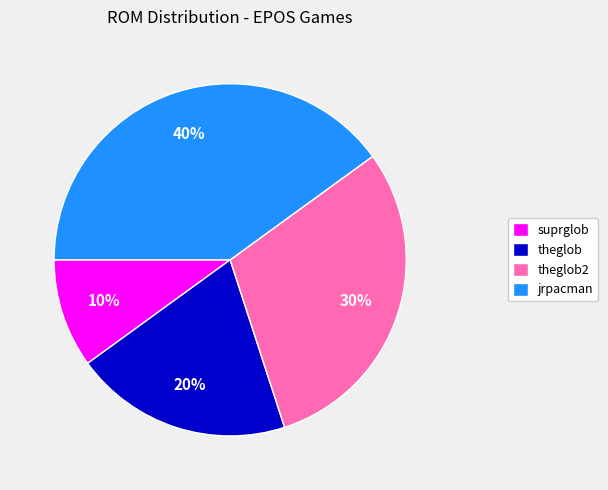

Do theglob and jrpacman together represent more than half of the pie?

Yes